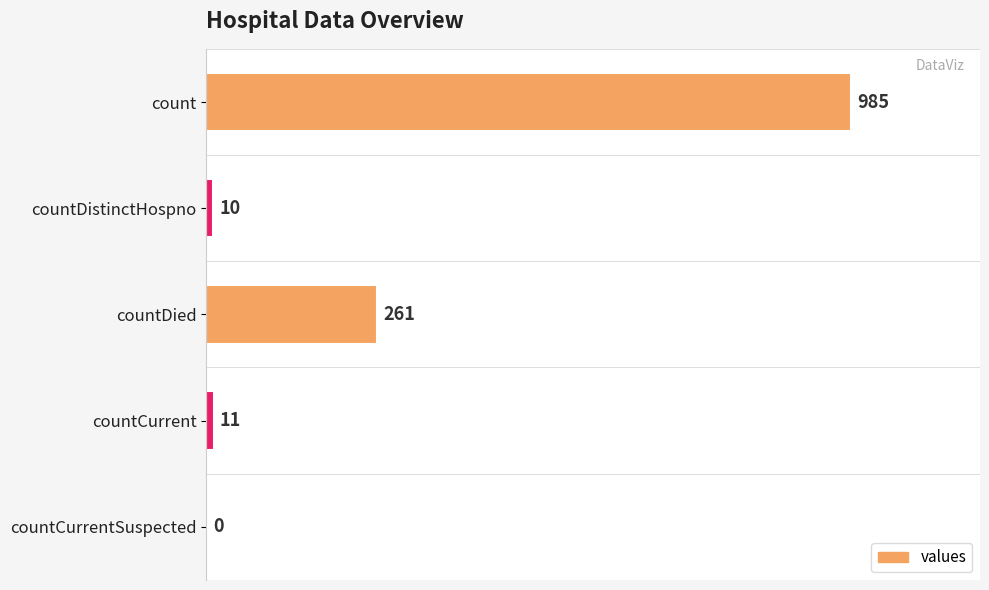

True or false: the data shows -606 at countCurrentSuspected.

False